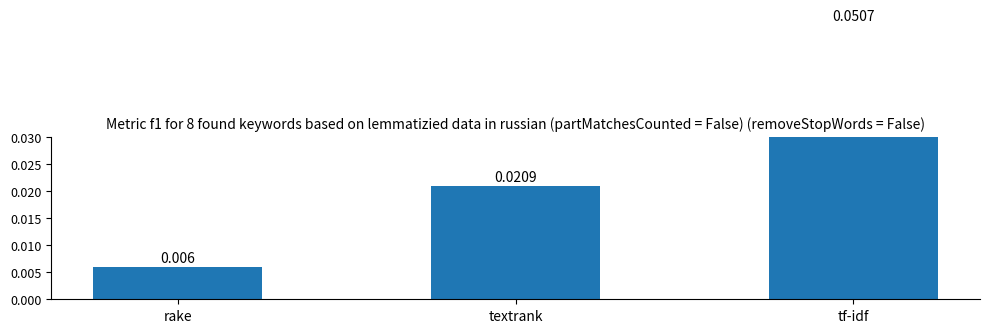

List the labels in order of value, smallest first.

rake, textrank, tf-idf